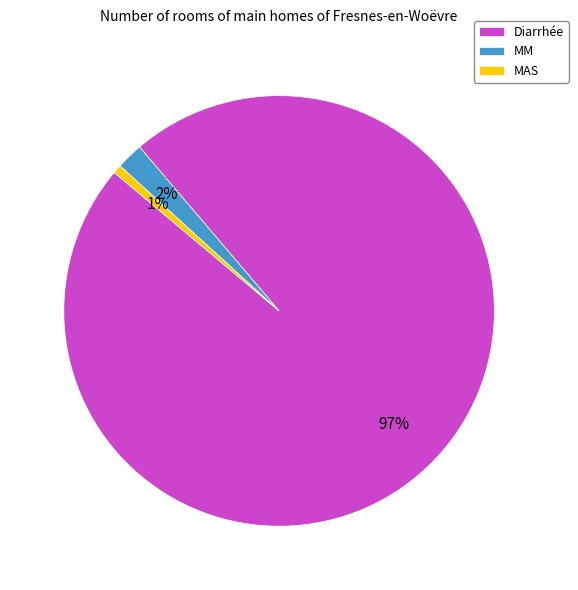

To the nearest percent, what portion does MM represent?

2%